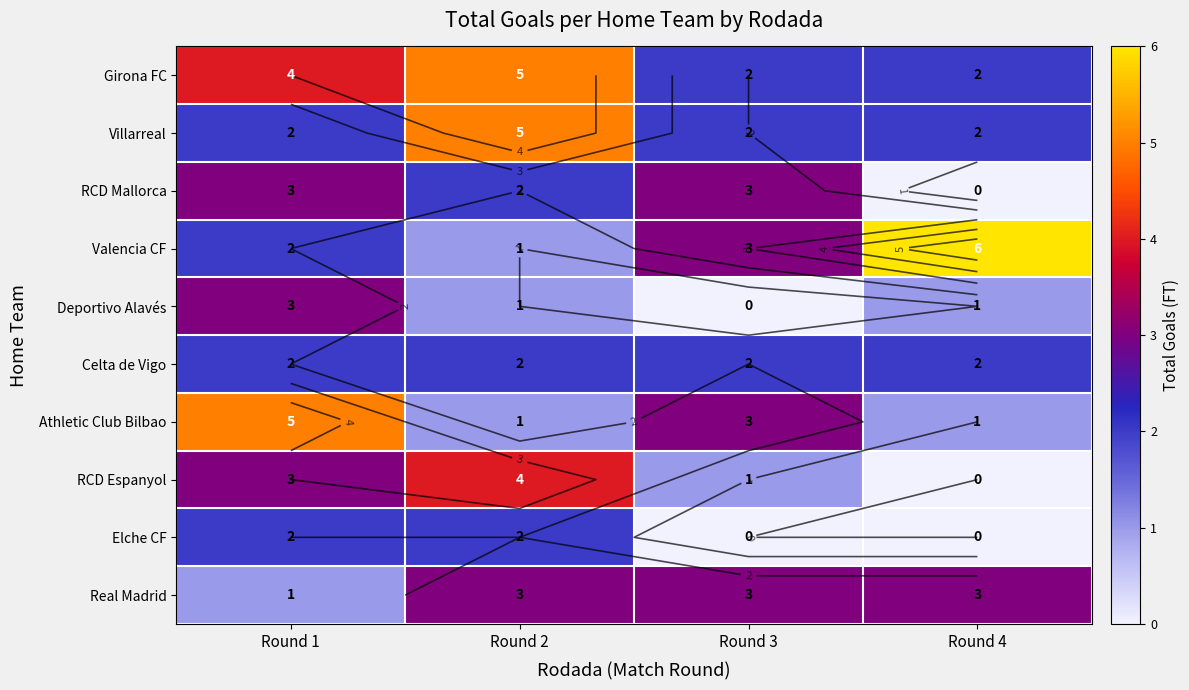

At which category is the sum across all series the highest?

Round 1